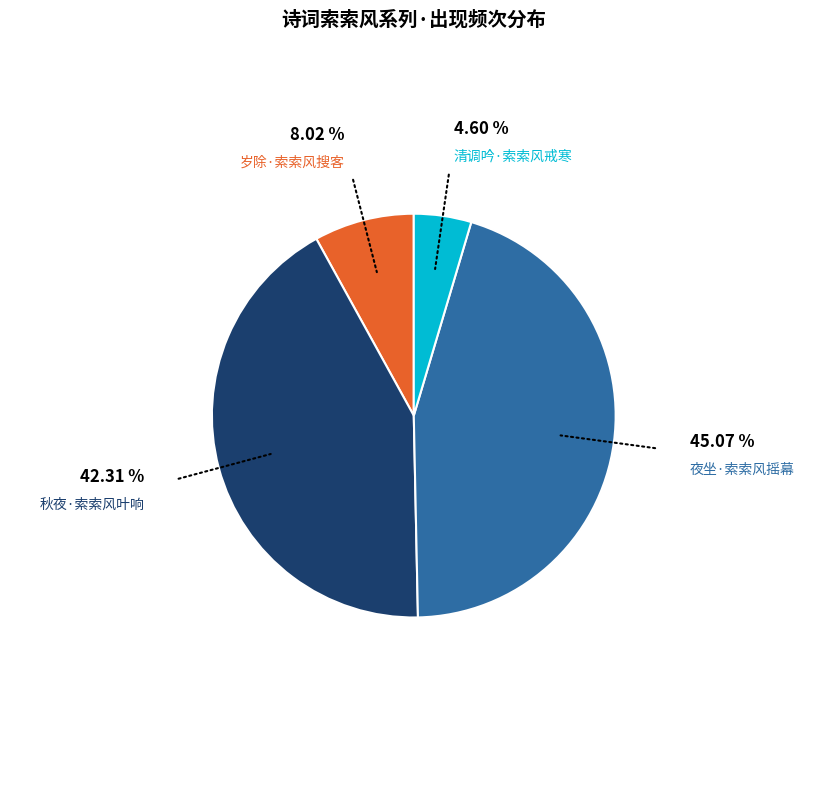

Count the number of slices in the pie.

4